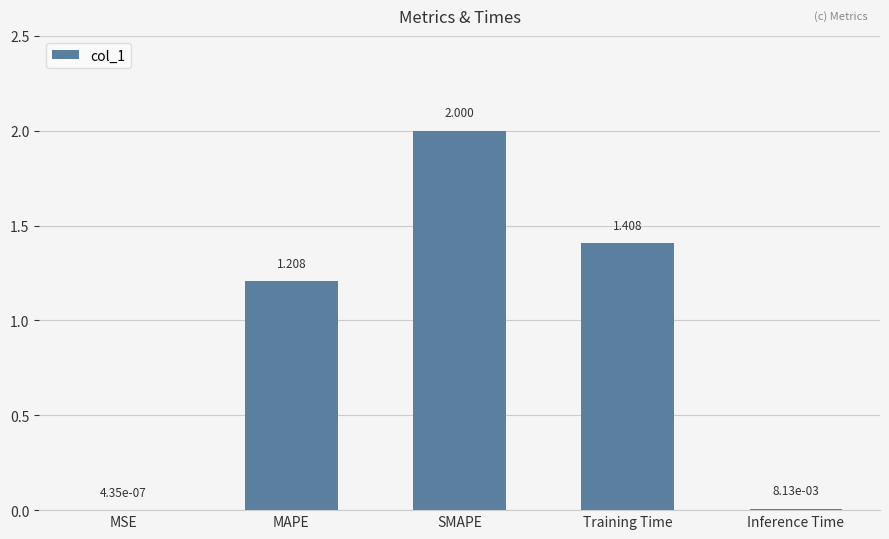

At which label is the value closest to 1?

MAPE